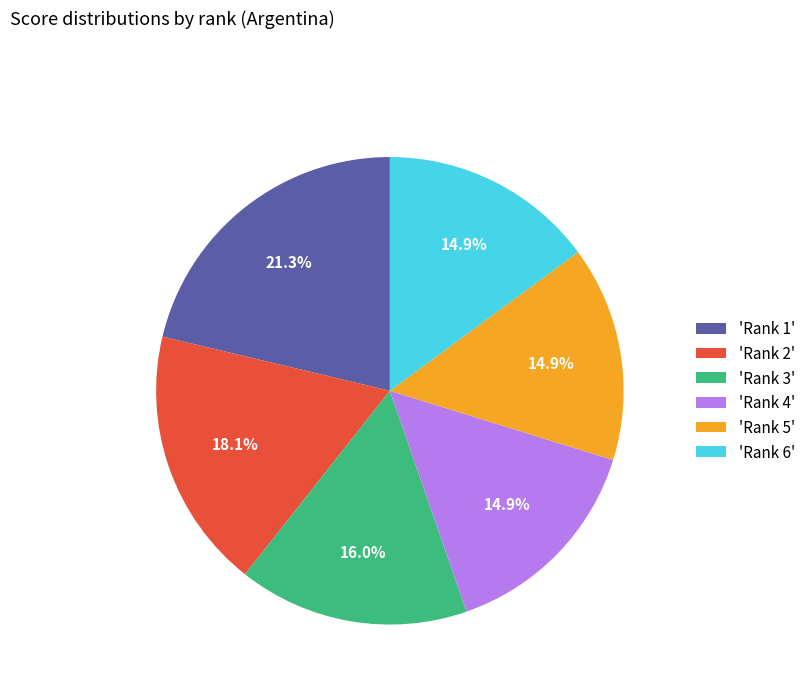

Is there any slice that represents more than half of the pie?

No